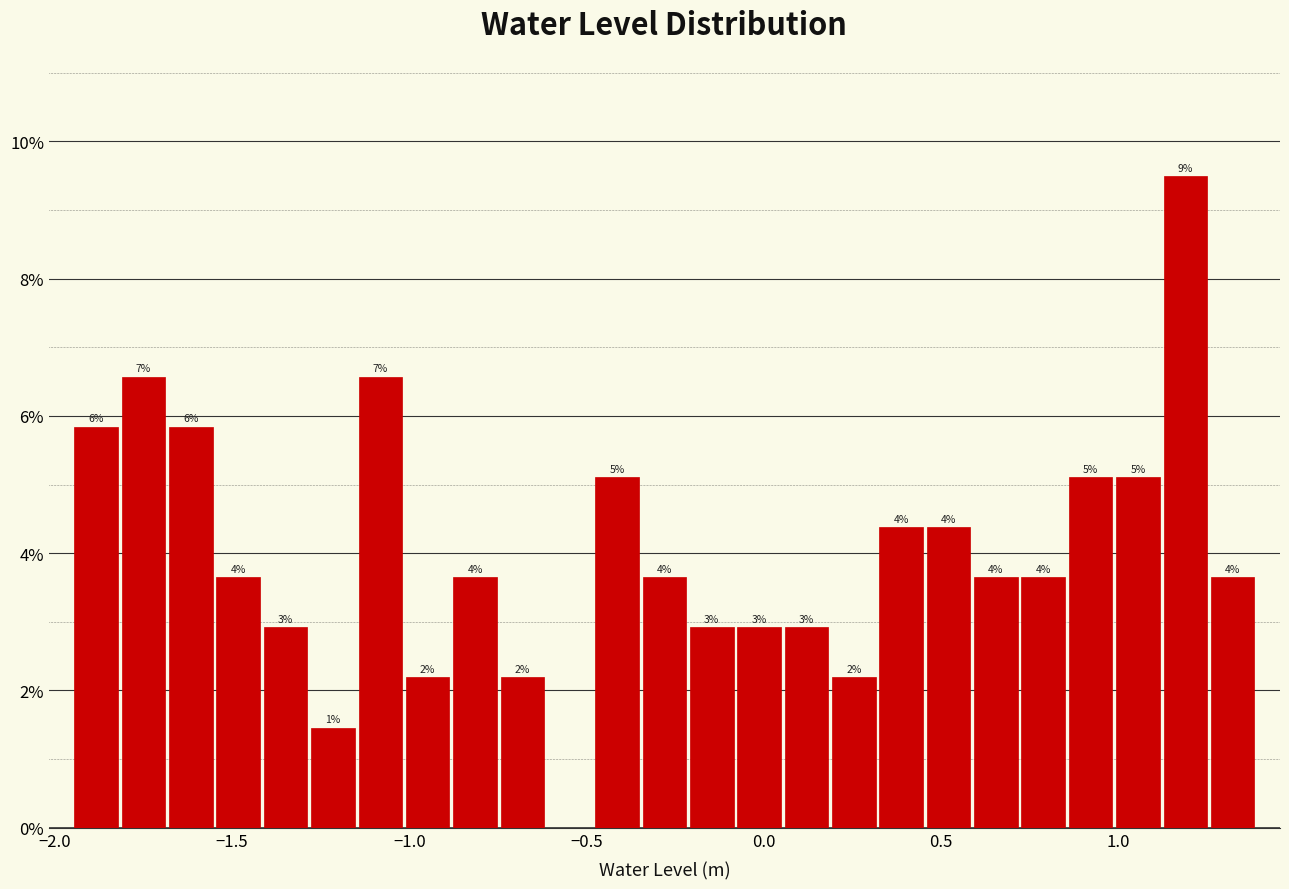

Read against the x-axis, roughly where is the centre of the tallest bar?

1.20